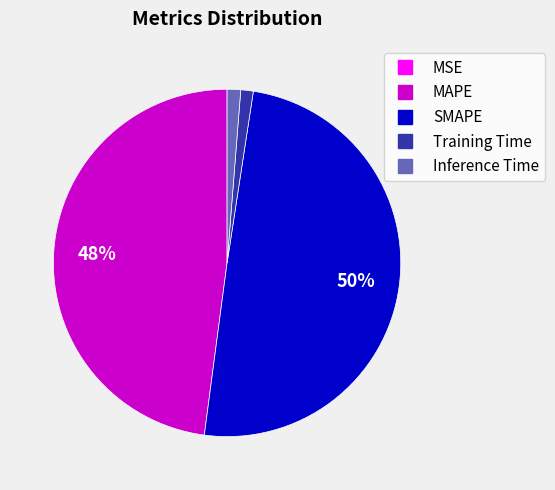

Which slice is the largest?

SMAPE